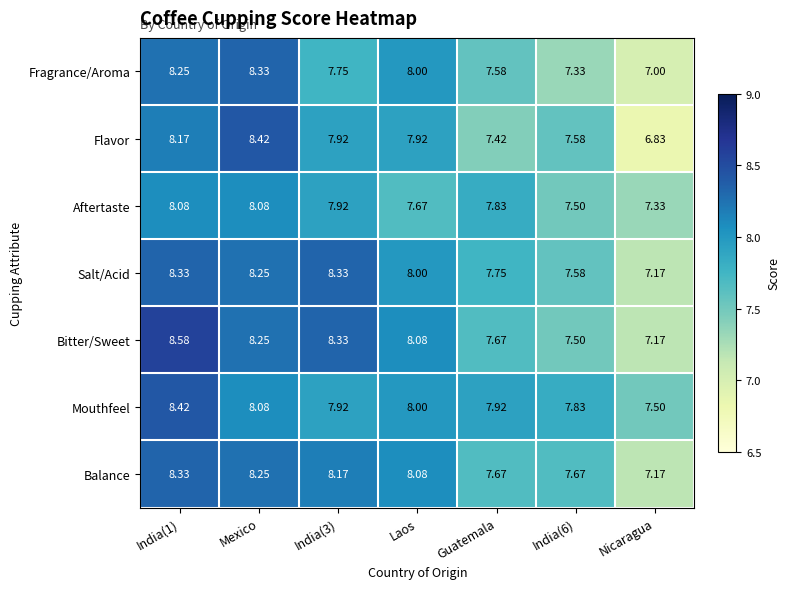

At which label is Aftertaste closest to 7?

Nicaragua